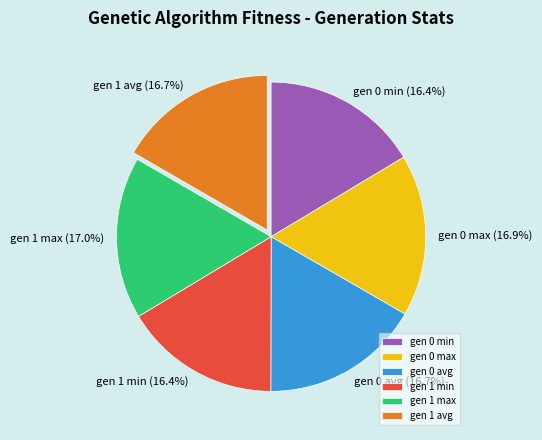

How many segments does this pie chart have?

6